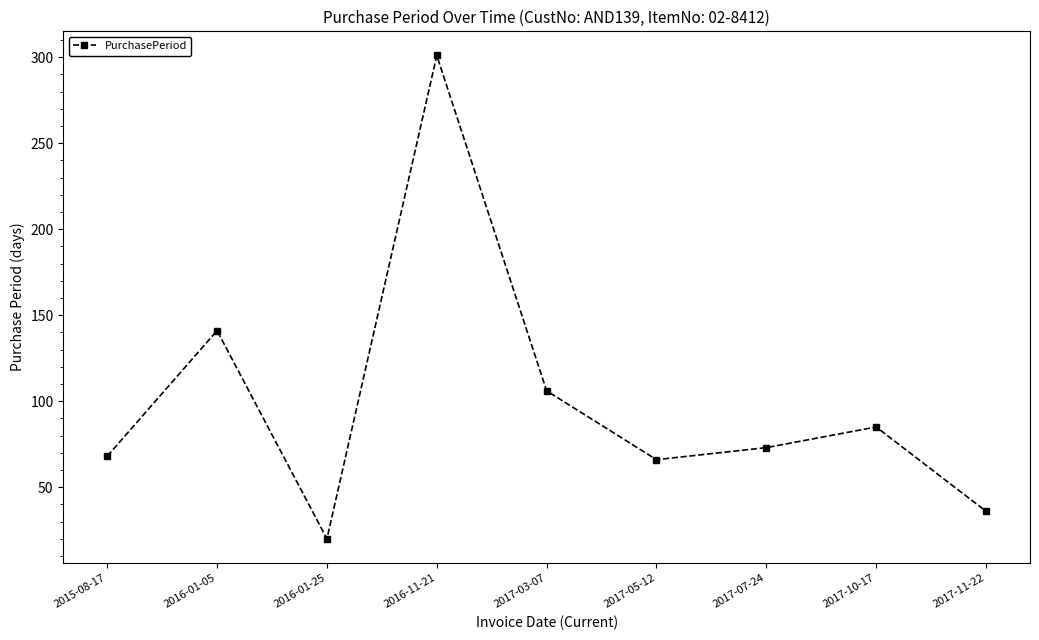

At which category does the chart reach its peak across all series?

2016-11-21